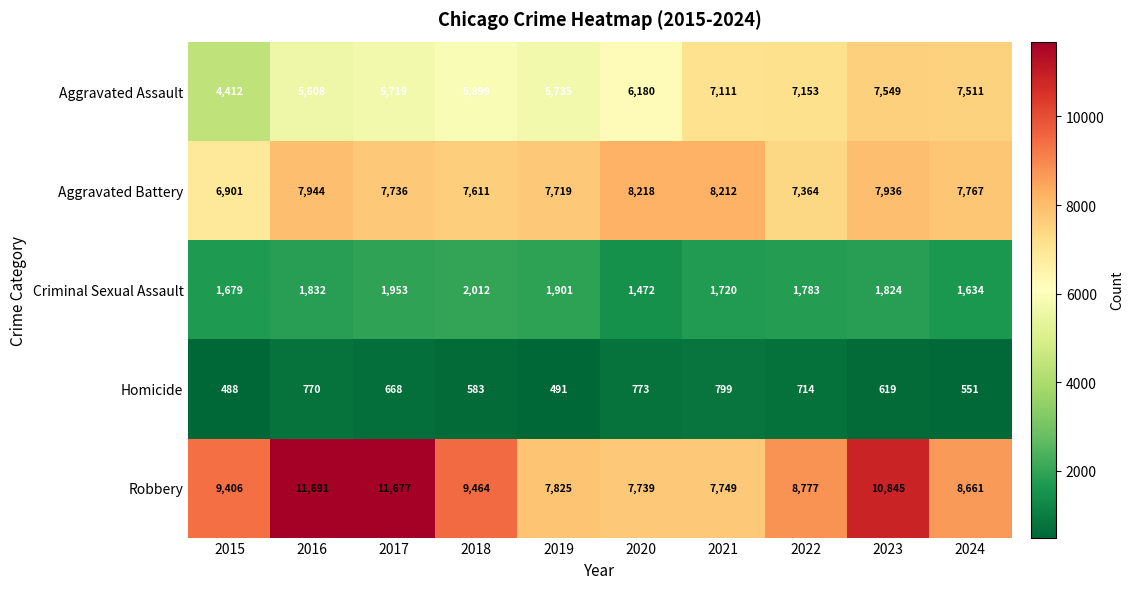

What value does the Aggravated Battery series have at 2021?

8212